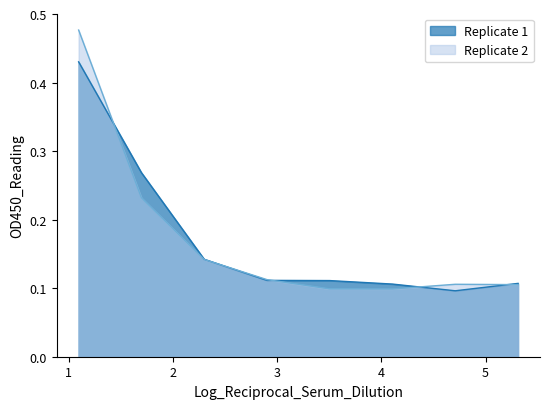

Rank the series by their average value, from highest to lowest.

Replicate 1, Replicate 2